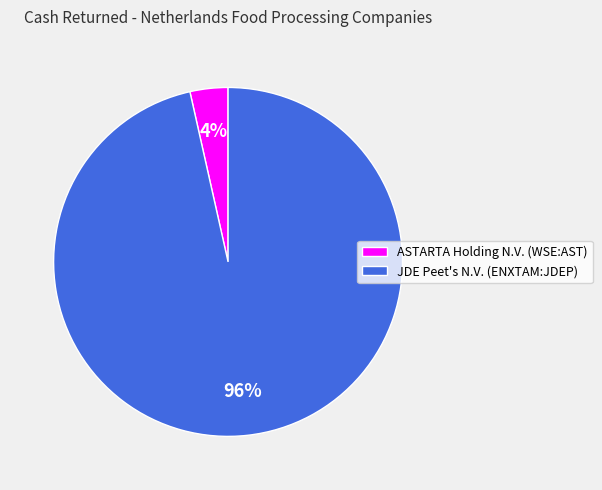

How many slices are in this pie chart?

2